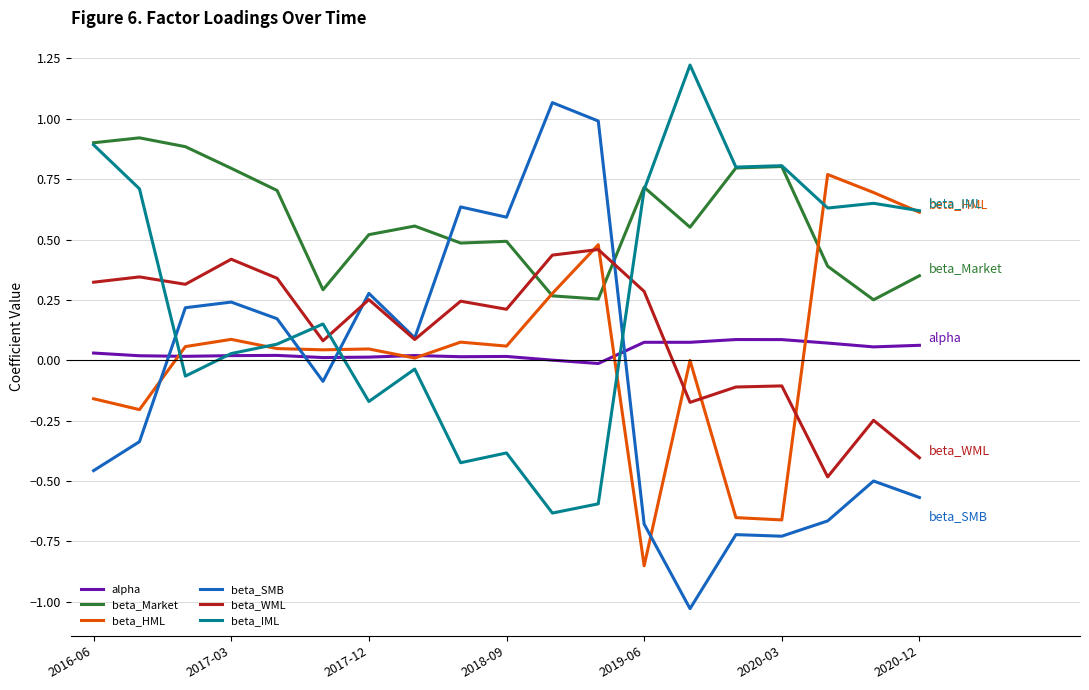

Which series has the largest range (max minus min)?

beta_SMB